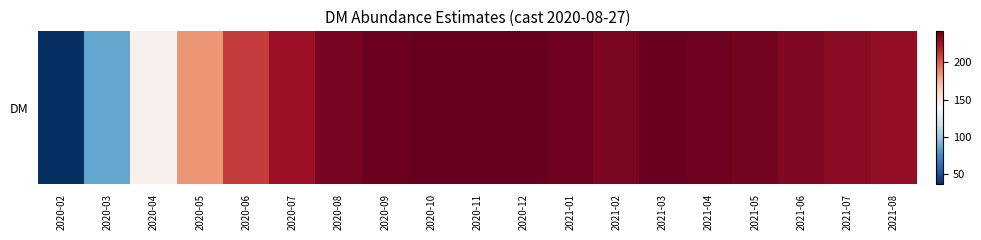

Approximately how many times larger is the value at 2020-08 compared to 2020-10?

1.0